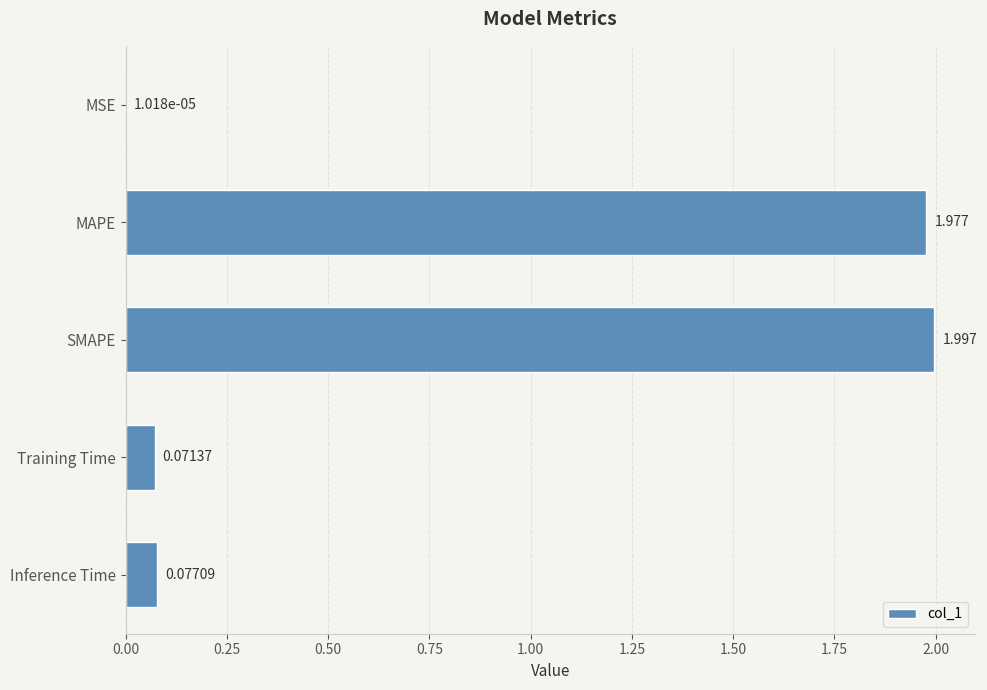

At which label is the value closest to 0?

MSE